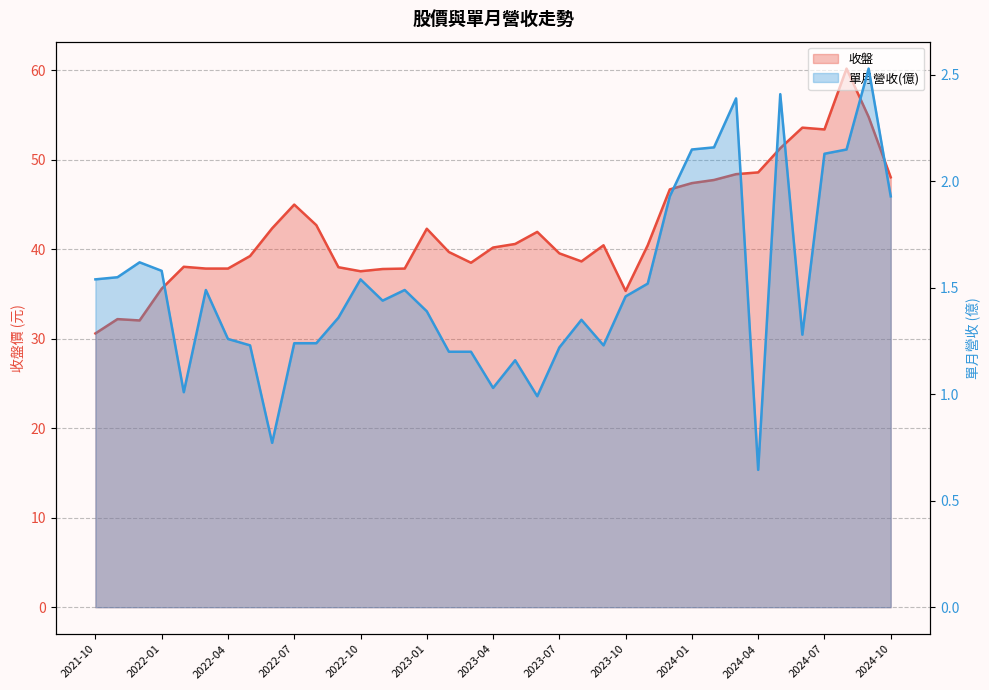

At which category does 單月營收(億) reach its first local peak?

2021-12